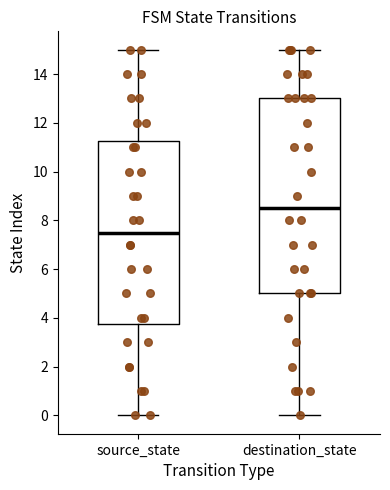

Where is the upper edge of the box for source_state on the y-axis? The values are not printed on the chart, so give them approximately, as read against the axis.

11.2